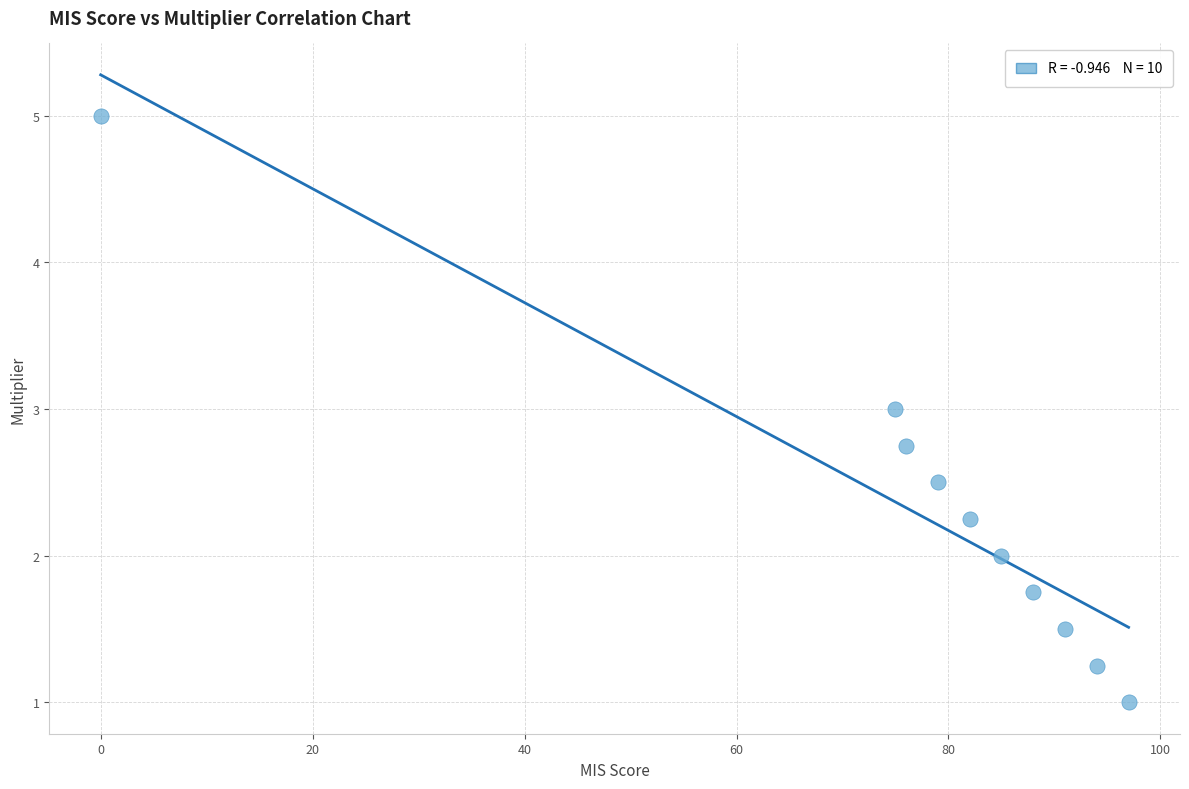

What is the range of Y values (max minus min)?

4.0